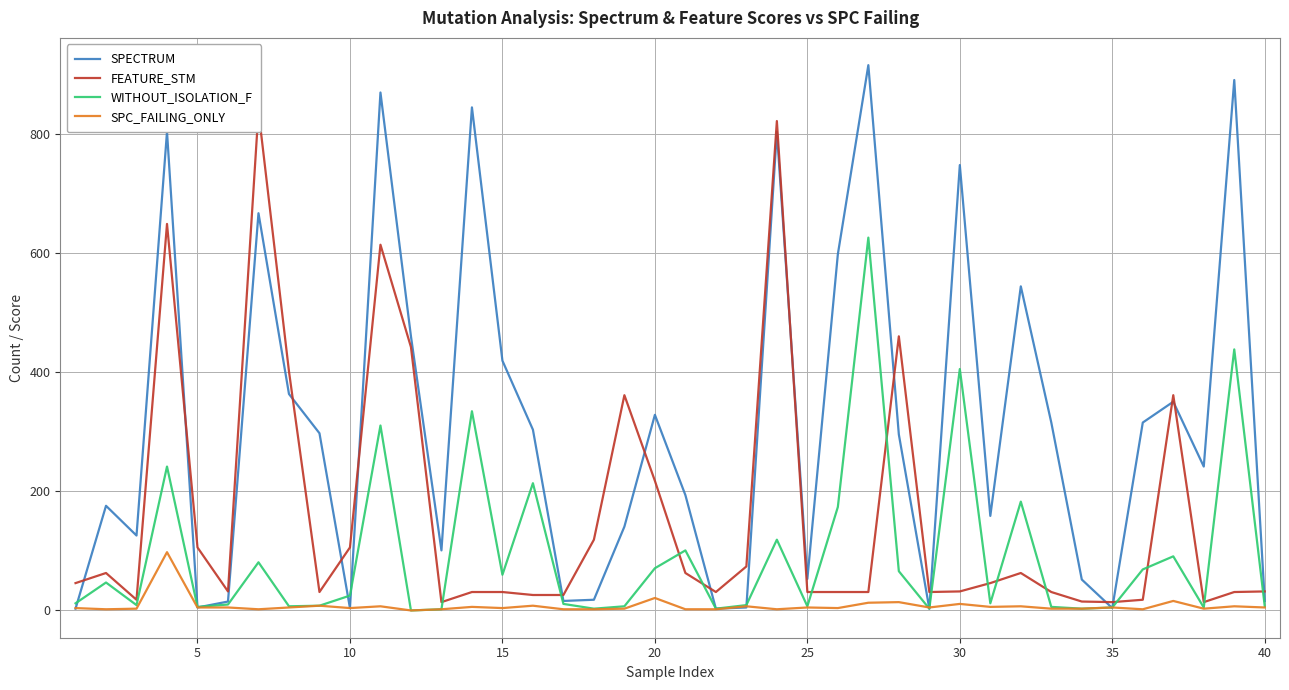

What is the total value across all series at 10?

152